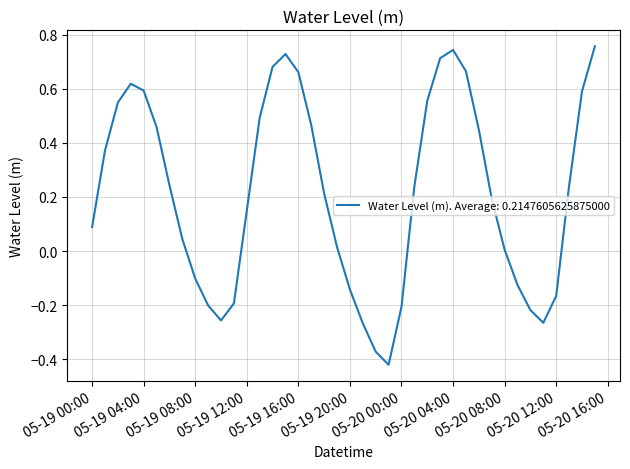

The chart shows a value of 0.0 at 05-19 00:00. True or false?

False